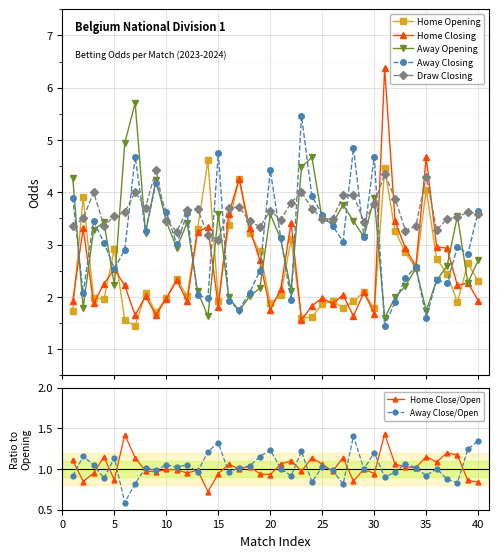

How many lines are shown in the chart?

5